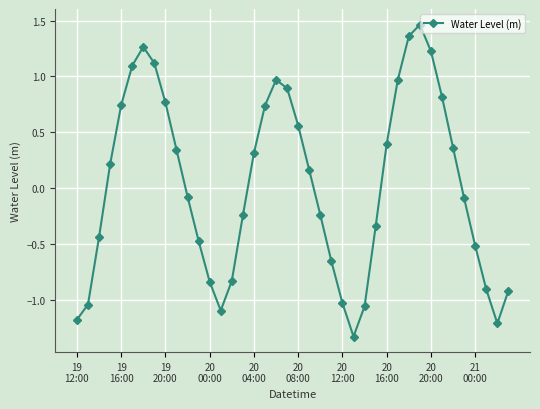

How many points are higher than both their immediate neighbors (excluding endpoints)?

3